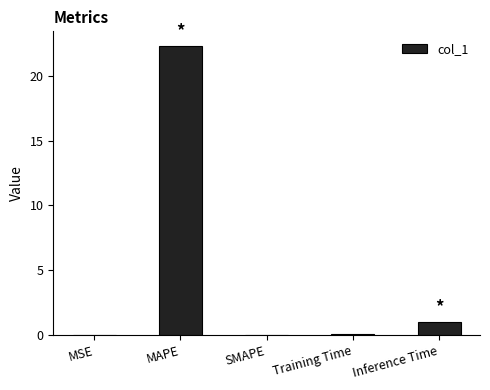

What is the difference between the values at Inference Time and MSE?

1.0